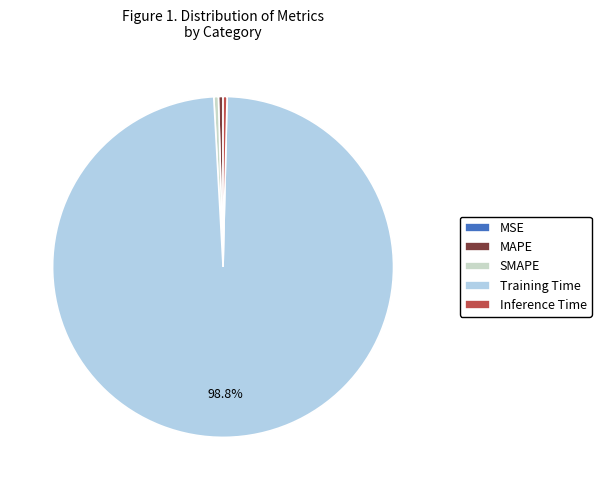

The MAPE slice represents 0% of the pie. True or false?

True